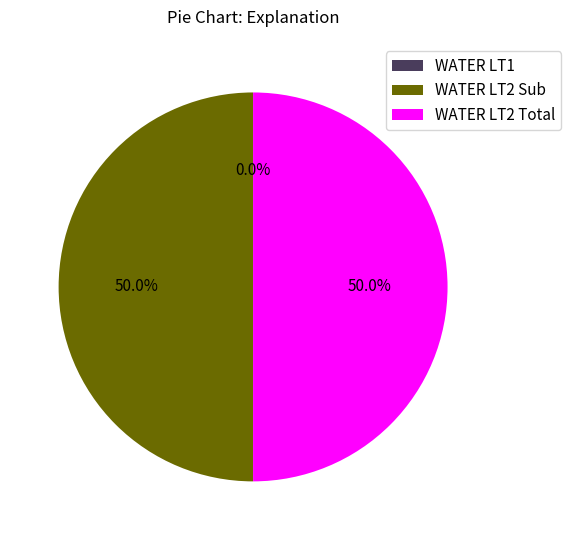

What portion of the pie excludes WATER LT2 Sub?

50.0%